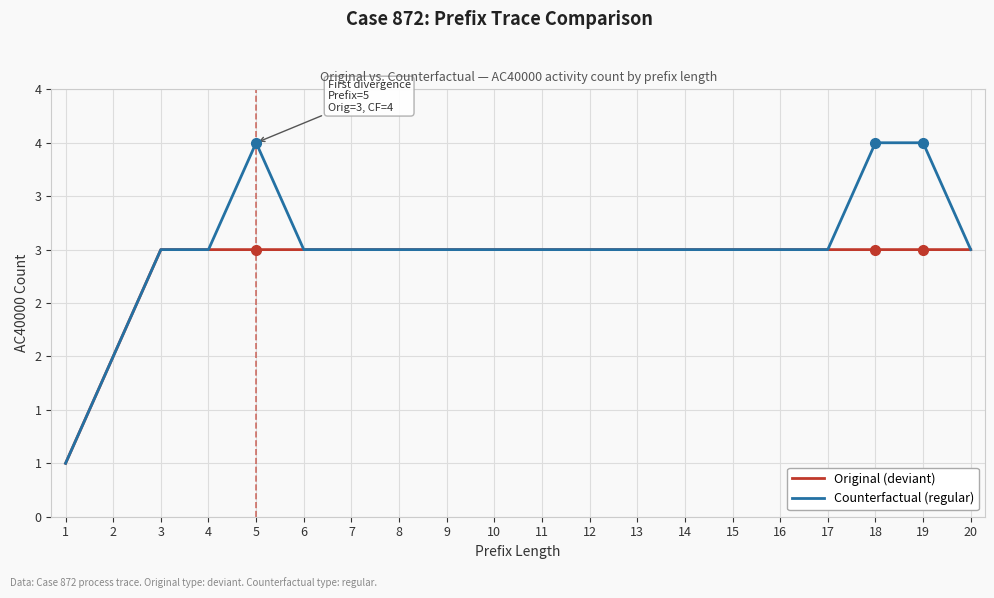

What are all the series names shown in the legend?

Original (deviant), Counterfactual (regular)